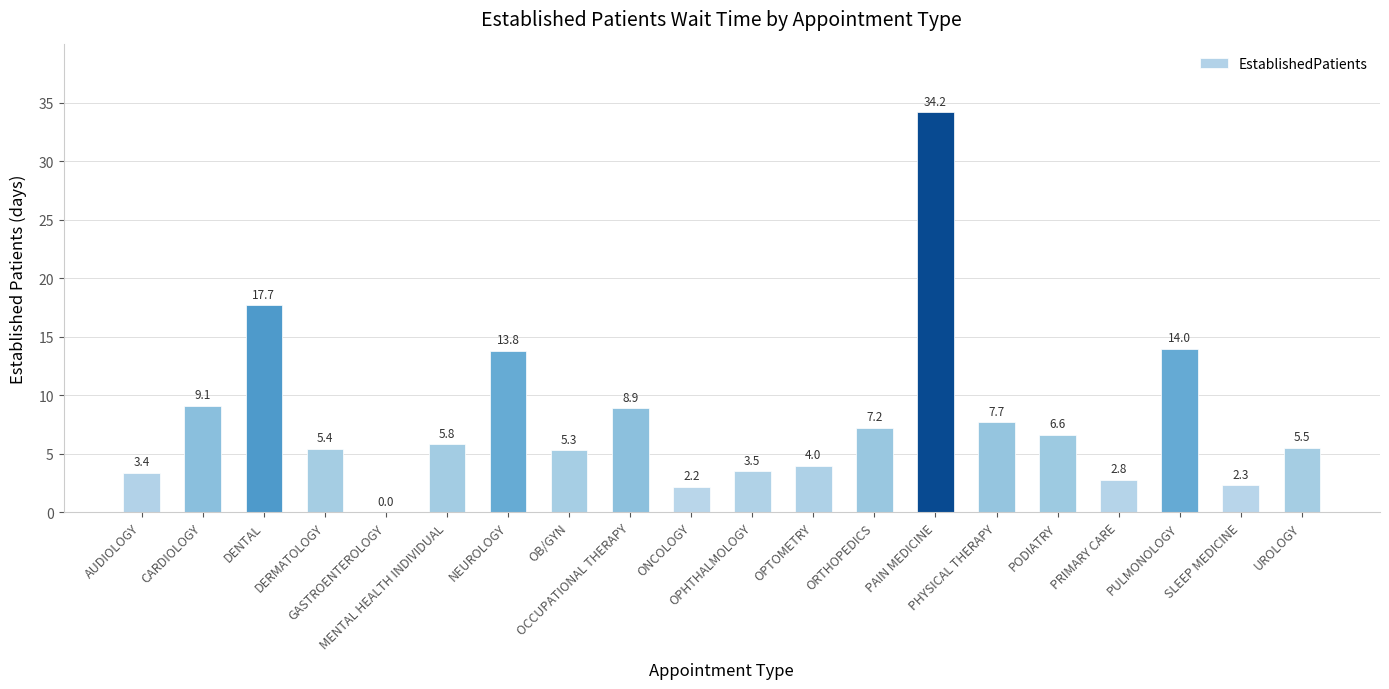

What is the maximum value shown in the chart?

34.2